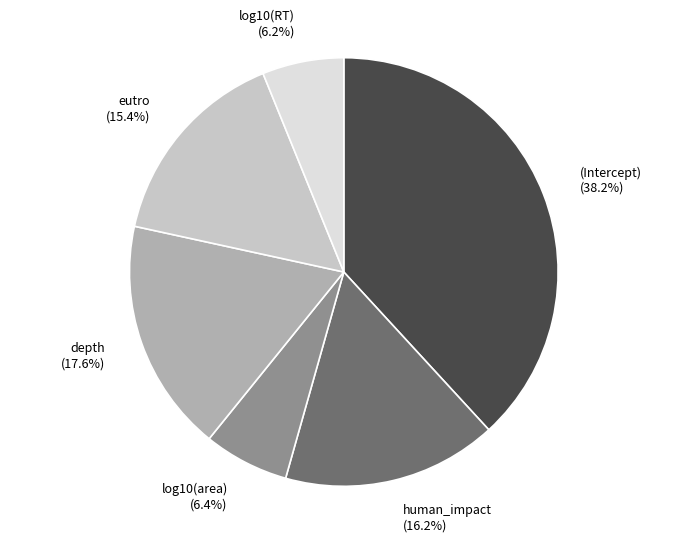

Count the number of slices in the pie.

6